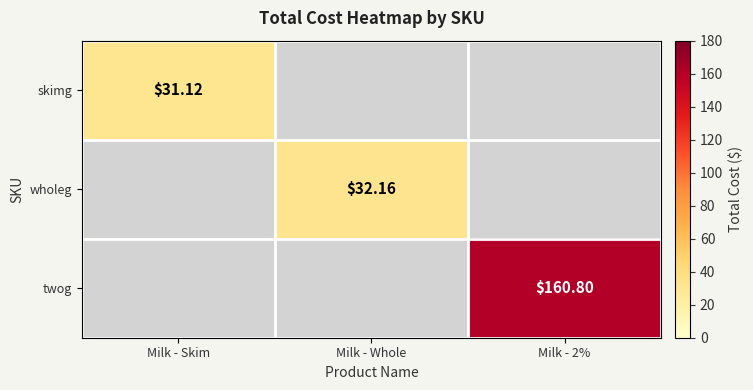

Is the value of skimg at Milk - Skim greater than the value of wholeg at Milk - Whole?

No